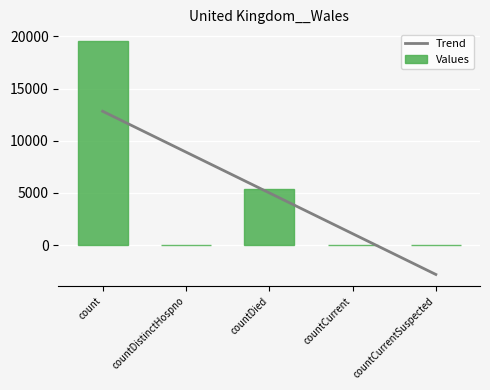

What is the highest value of the Trend series?

12827.0